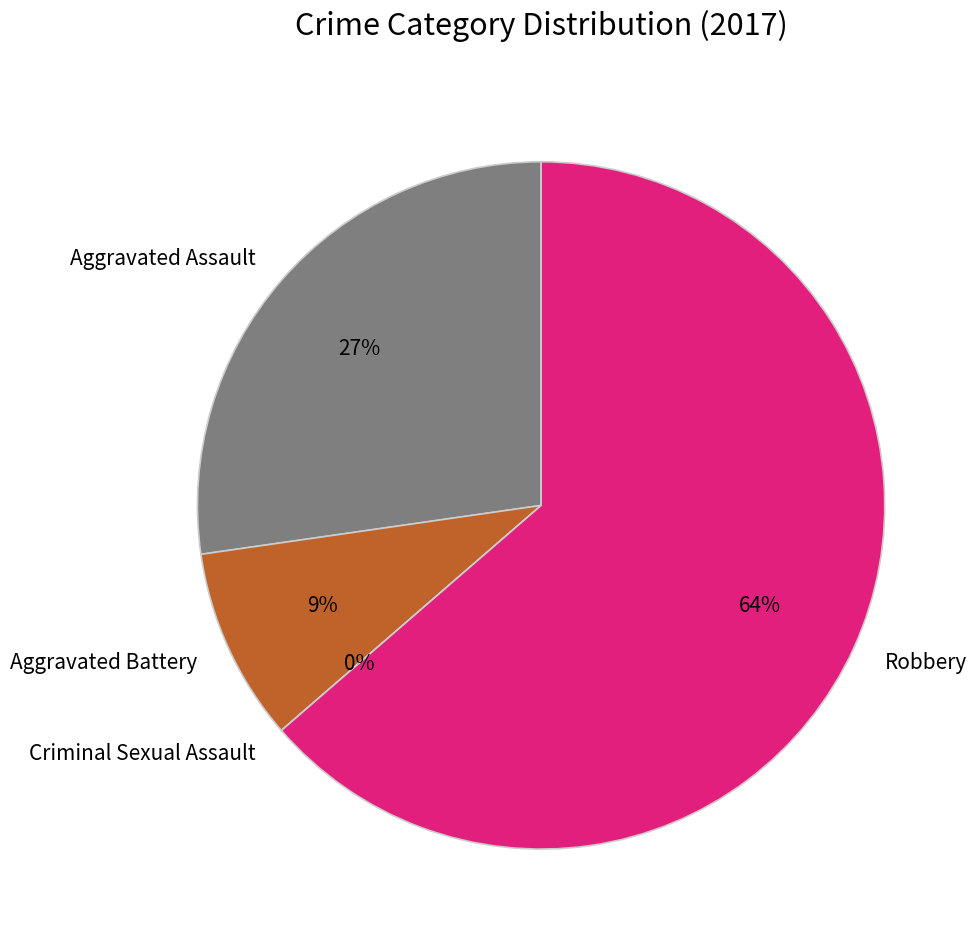

To the nearest percent, what is the average slice percentage?

25%